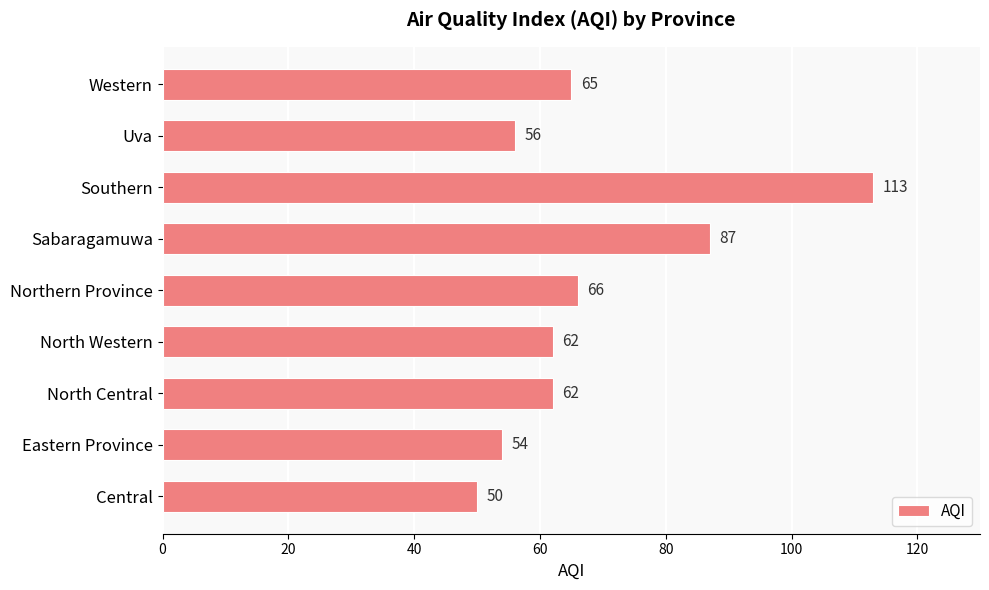

What is the minimum value shown in the chart?

50